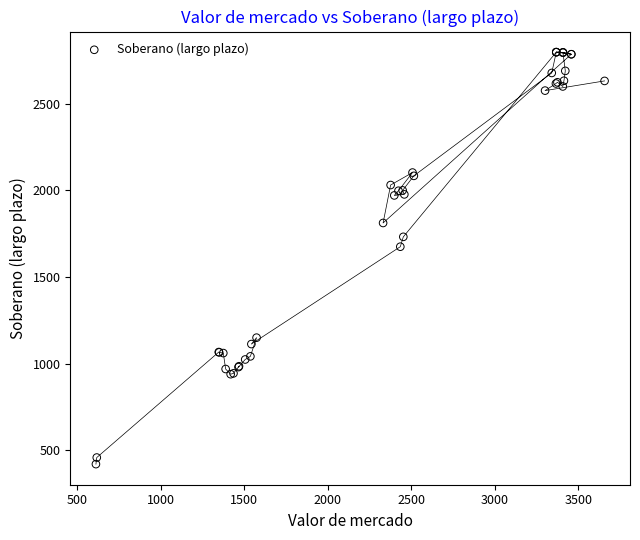

What Y value in the scatter plot is closest to 1609?

1675